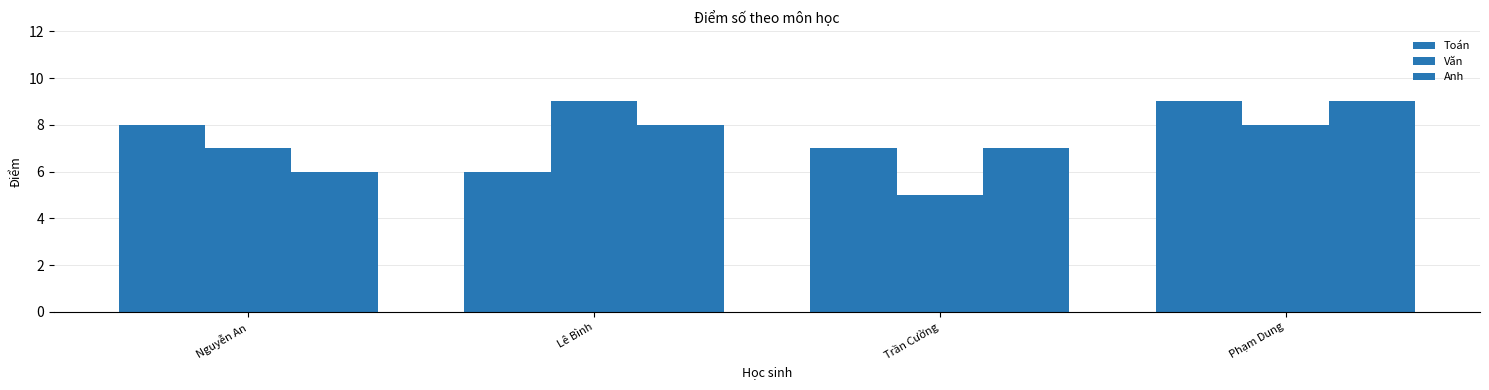

What is the highest value of the Anh series?

9